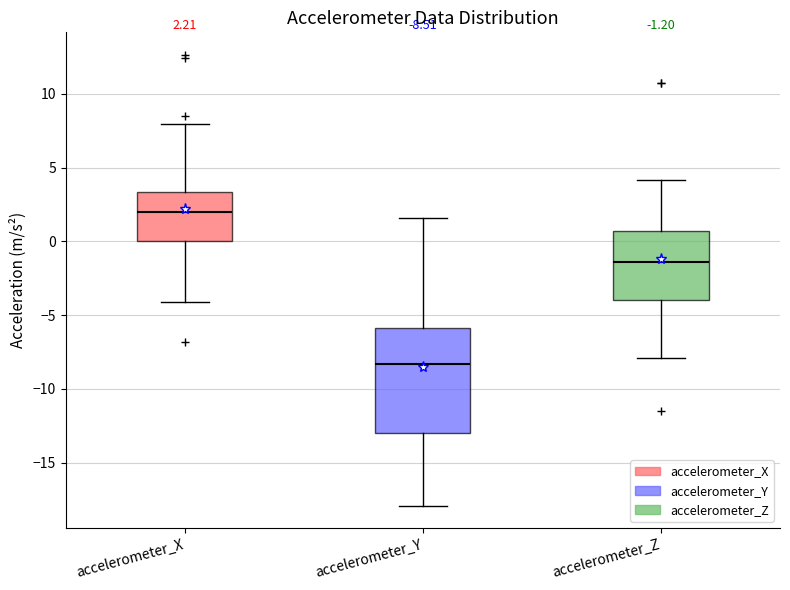

Comparing the boxes themselves (not the whiskers), which one is the tallest?

accelerometer_Y